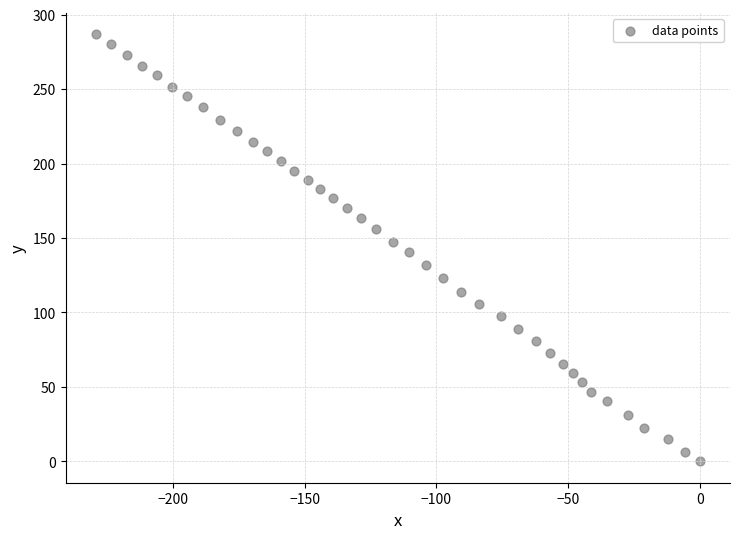

What is the range of X values (max minus min)?

229.4